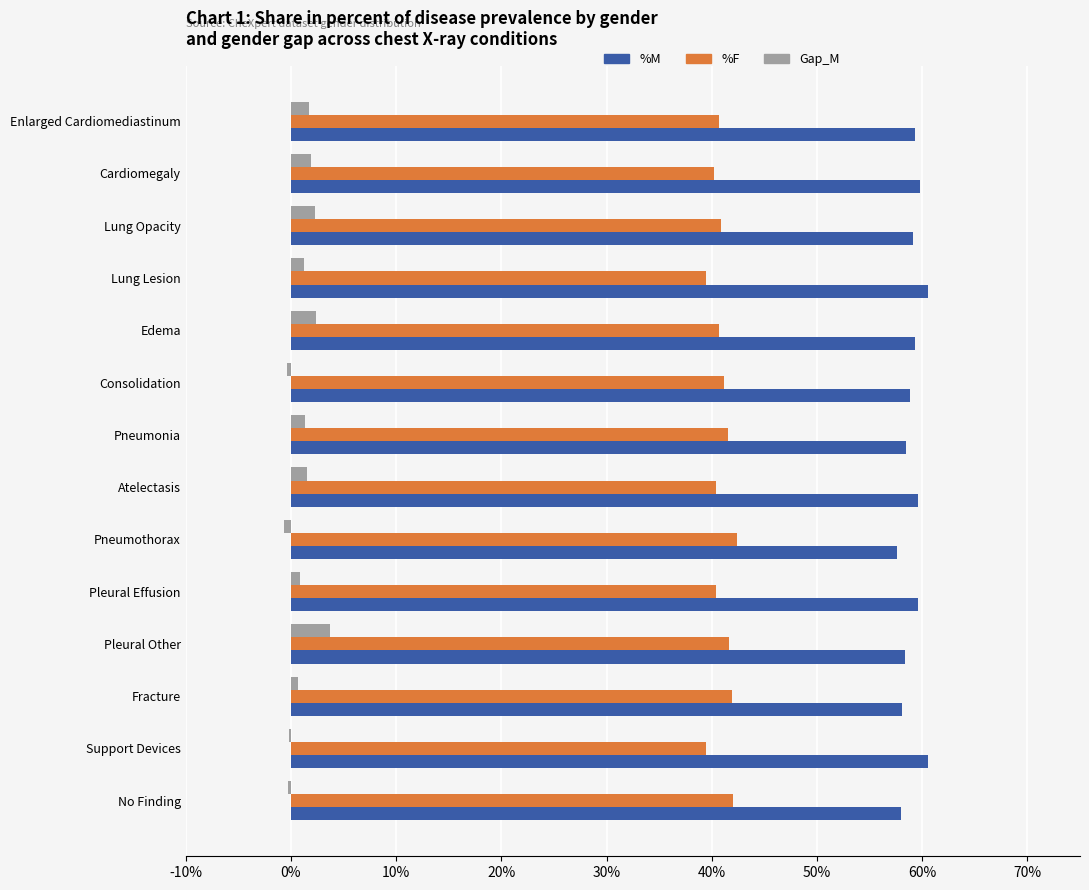

What are all the series names shown in the legend?

%M, %F, Gap_M